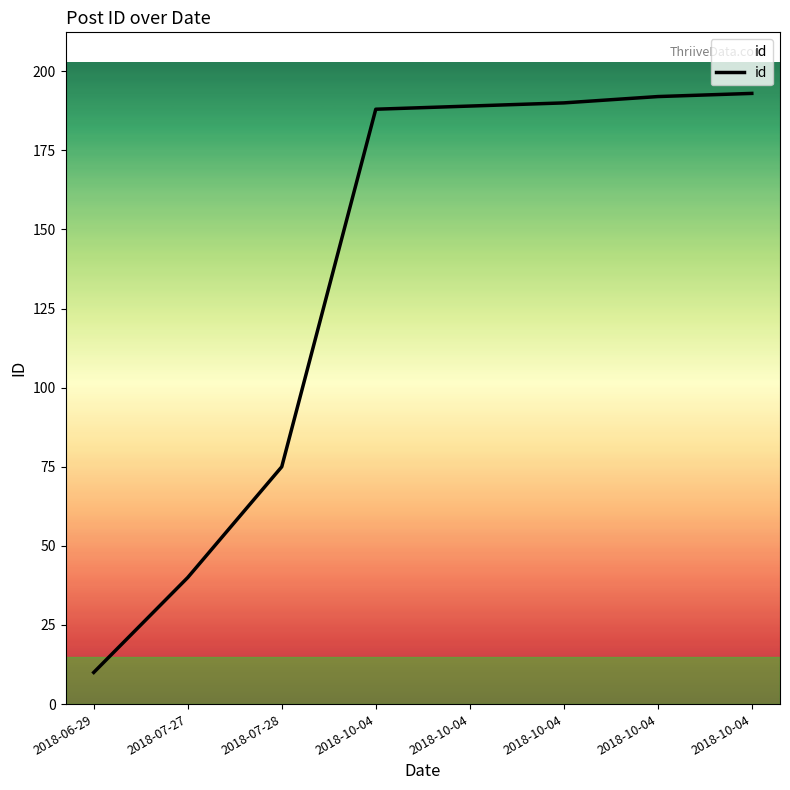

What is the average value?

135